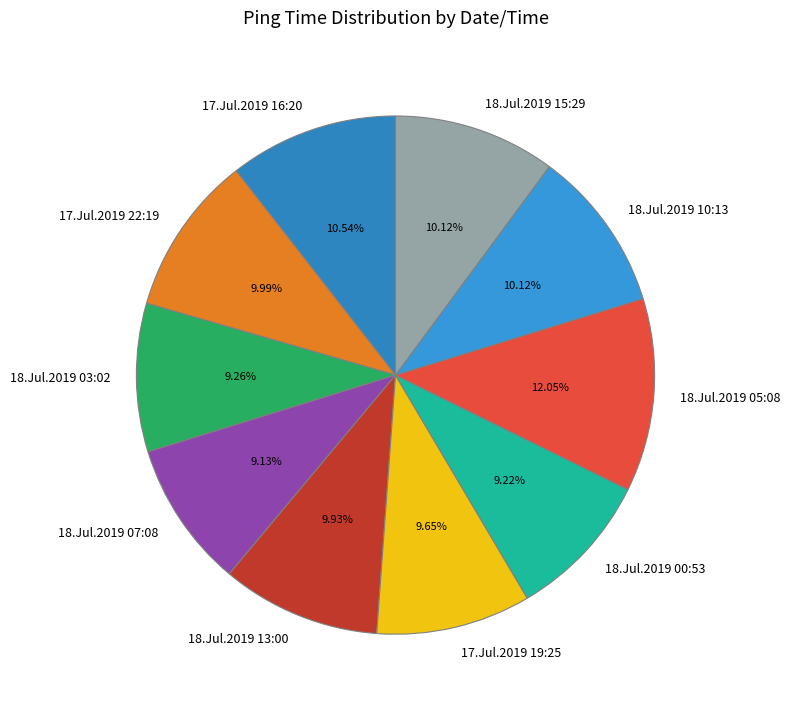

Is 18.Jul.2019 07:08 the majority of the pie?

No